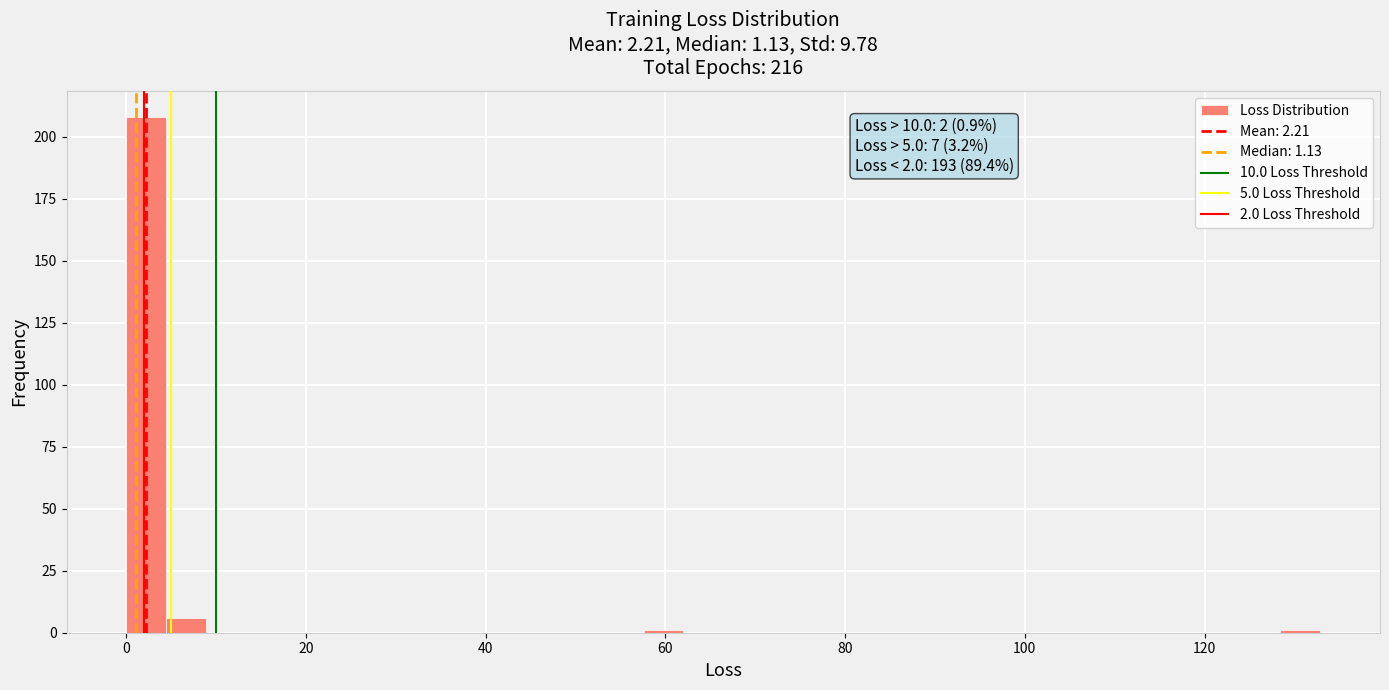

Read against the x-axis, roughly where is the centre of the tallest bar?

2